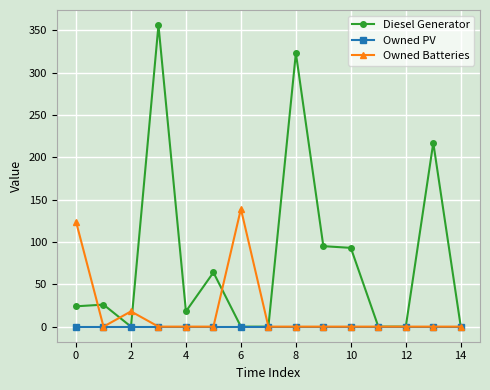

Rank the series by their maximum value, from lowest to highest.

Owned PV, Owned Batteries, Diesel Generator